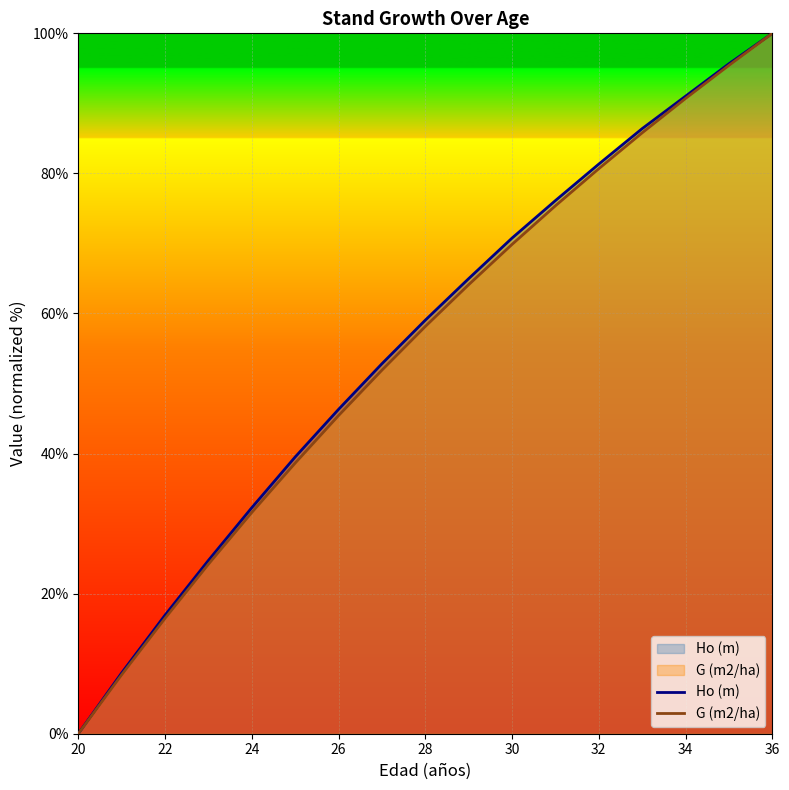

Reading right to left, extract all data points from this chart.

Ho (m): 100.0	95.7	91.0	86.4	81.3	76.1	70.8	65.0	59.0	52.8	46.3	39.5	32.3	24.7	16.9	8.7	0.0
G (m2/ha): 100.0	95.4	90.7	85.8	80.7	75.4	69.9	64.1	58.1	51.9	45.4	38.6	31.6	24.2	16.5	8.4	0.0